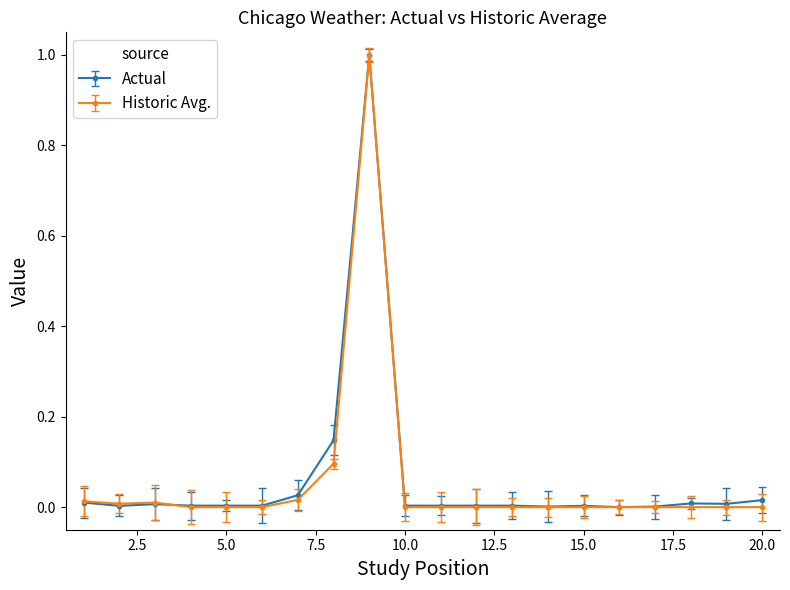

What is the maximum value for Historic Avg.?

1.0